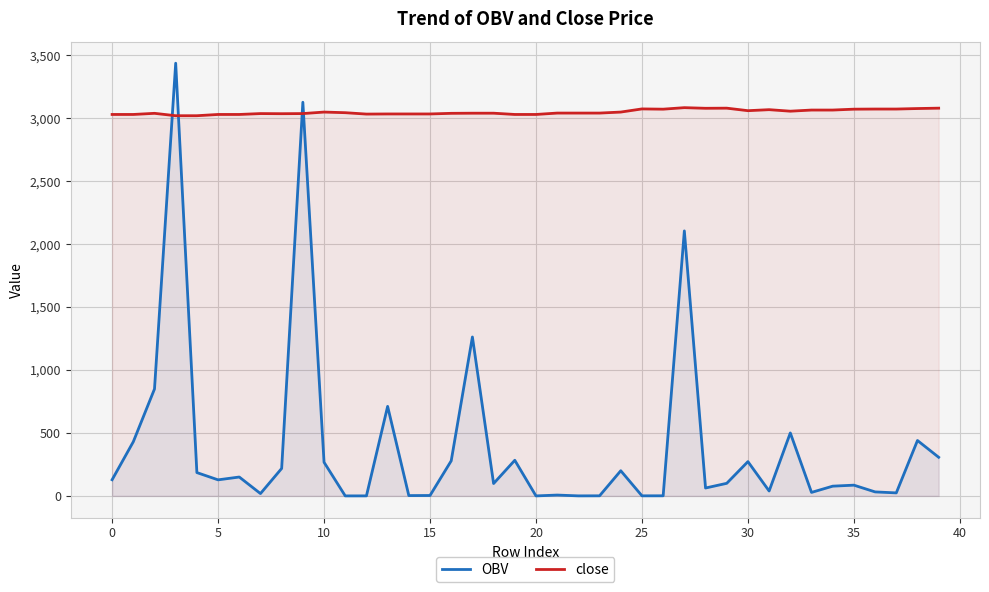

Which series has the largest total across all categories?

close